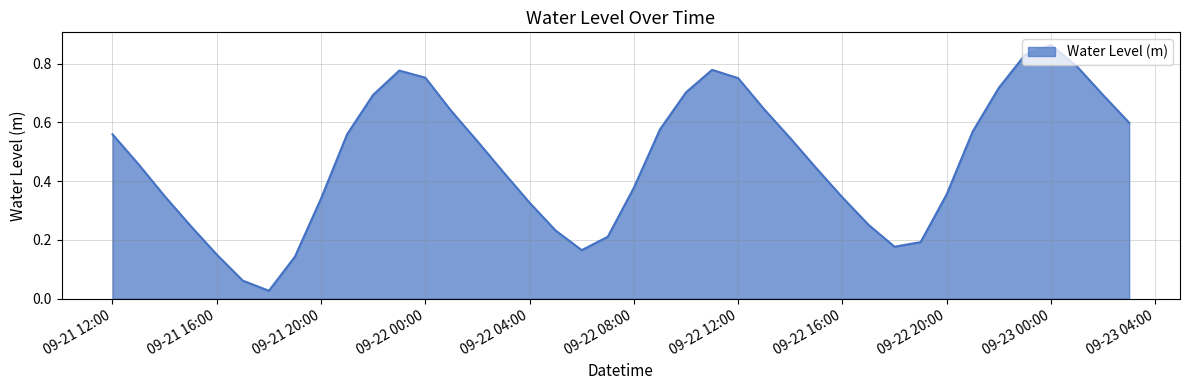

Which label corresponds to the largest value in the chart?

09-23 00:00